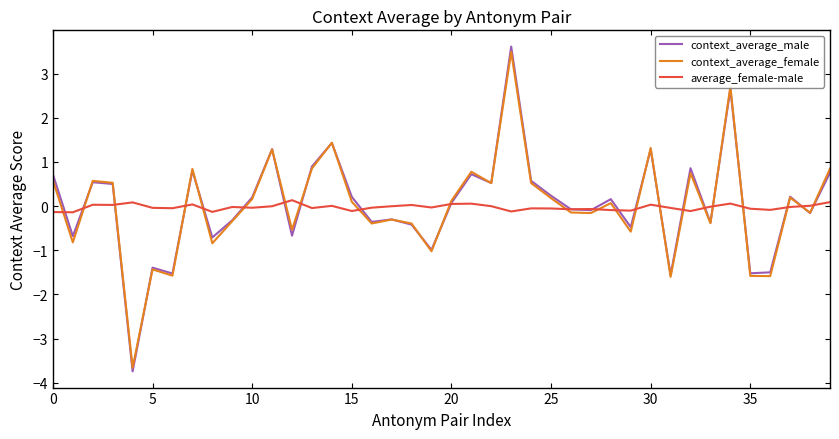

Which series has the largest range (max minus min)?

context_average_male